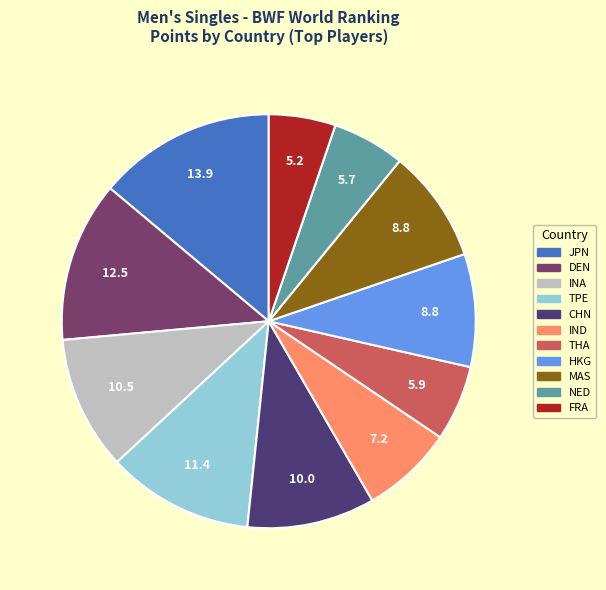

The JPN slice represents 14% of the pie. True or false?

True